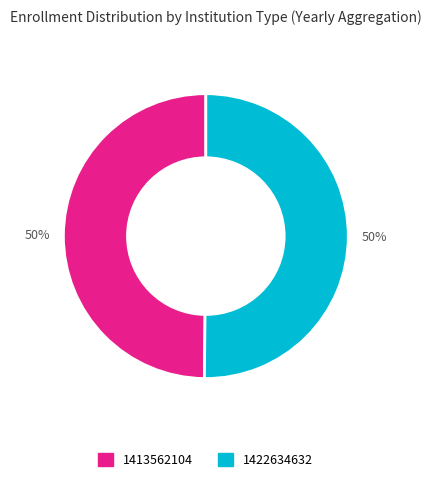

The 1422634632 slice represents 50% of the pie. True or false?

True